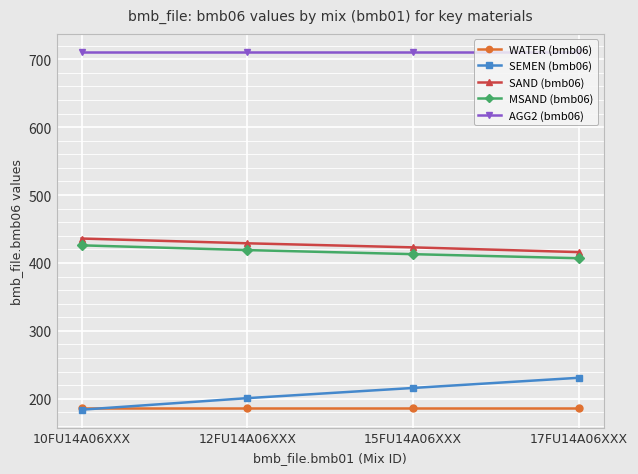

The value of MSAND (bmb06) at 10FU14A06XXX is 426. True or false?

True